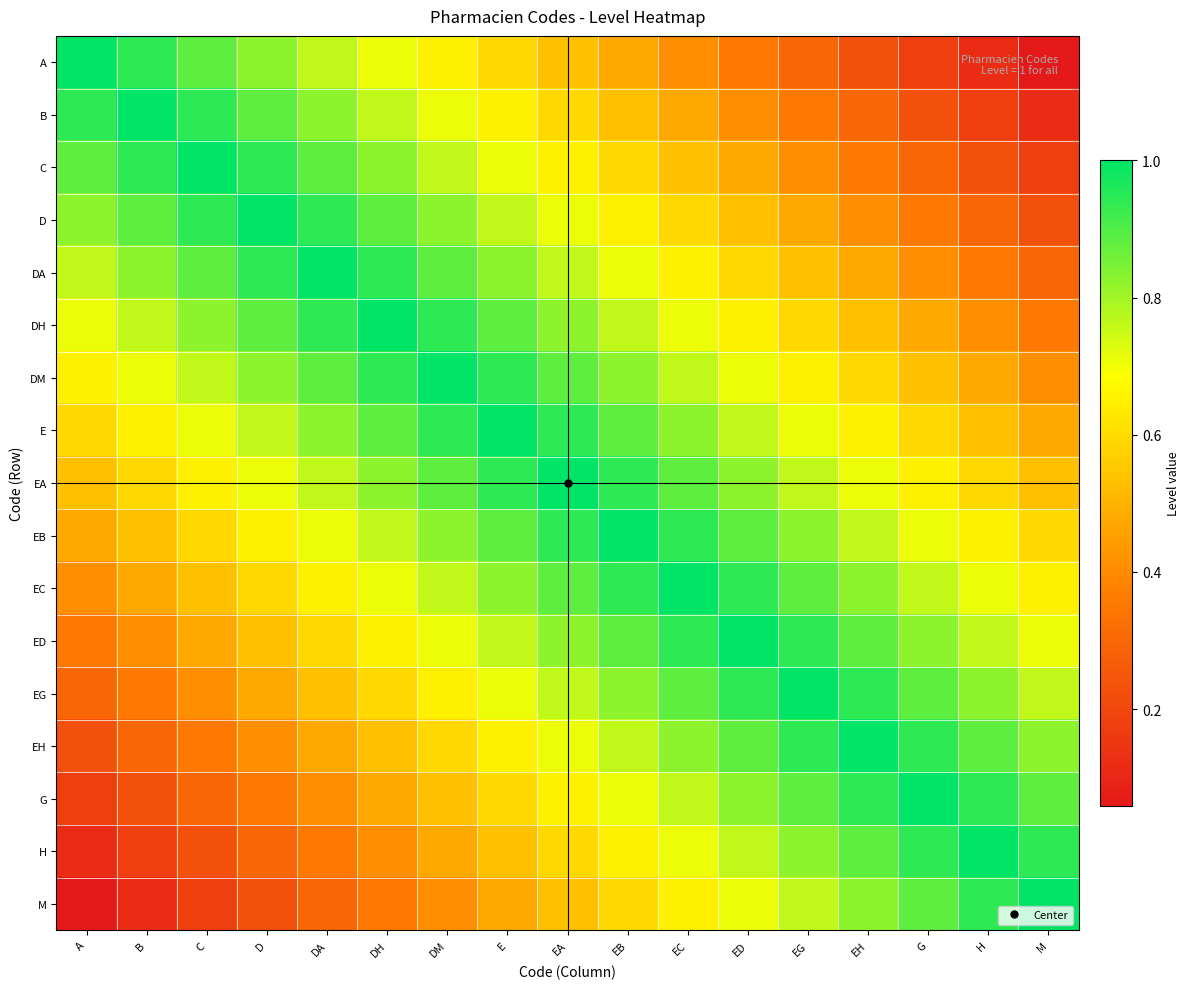

Reading left to right, list all the values displayed in this chart.

A: A=1.0	B=0.9	C=0.9	D=0.8	DA=0.8	DH=0.7	DM=0.6	E=0.6	EA=0.5	EB=0.5	EC=0.4	ED=0.4	EG=0.3	EH=0.2	G=0.2	H=0.1	M=0.1
B: A=0.9	B=1.0	C=0.9	D=0.9	DA=0.8	DH=0.8	DM=0.7	E=0.6	EA=0.6	EB=0.5	EC=0.5	ED=0.4	EG=0.4	EH=0.3	G=0.2	H=0.2	M=0.1
C: A=0.9	B=0.9	C=1.0	D=0.9	DA=0.9	DH=0.8	DM=0.8	E=0.7	EA=0.6	EB=0.6	EC=0.5	ED=0.5	EG=0.4	EH=0.4	G=0.3	H=0.2	M=0.2
D: A=0.8	B=0.9	C=0.9	D=1.0	DA=0.9	DH=0.9	DM=0.8	E=0.8	EA=0.7	EB=0.6	EC=0.6	ED=0.5	EG=0.5	EH=0.4	G=0.4	H=0.3	M=0.2
DA: A=0.8	B=0.8	C=0.9	D=0.9	DA=1.0	DH=0.9	DM=0.9	E=0.8	EA=0.8	EB=0.7	EC=0.6	ED=0.6	EG=0.5	EH=0.5	G=0.4	H=0.4	M=0.3
DH: A=0.7	B=0.8	C=0.8	D=0.9	DA=0.9	DH=1.0	DM=0.9	E=0.9	EA=0.8	EB=0.8	EC=0.7	ED=0.6	EG=0.6	EH=0.5	G=0.5	H=0.4	M=0.4
DM: A=0.6	B=0.7	C=0.8	D=0.8	DA=0.9	DH=0.9	DM=1.0	E=0.9	EA=0.9	EB=0.8	EC=0.8	ED=0.7	EG=0.6	EH=0.6	G=0.5	H=0.5	M=0.4
E: A=0.6	B=0.6	C=0.7	D=0.8	DA=0.8	DH=0.9	DM=0.9	E=1.0	EA=0.9	EB=0.9	EC=0.8	ED=0.8	EG=0.7	EH=0.6	G=0.6	H=0.5	M=0.5
EA: A=0.5	B=0.6	C=0.6	D=0.7	DA=0.8	DH=0.8	DM=0.9	E=0.9	EA=1.0	EB=0.9	EC=0.9	ED=0.8	EG=0.8	EH=0.7	G=0.6	H=0.6	M=0.5
EB: A=0.5	B=0.5	C=0.6	D=0.6	DA=0.7	DH=0.8	DM=0.8	E=0.9	EA=0.9	EB=1.0	EC=0.9	ED=0.9	EG=0.8	EH=0.8	G=0.7	H=0.6	M=0.6
EC: A=0.4	B=0.5	C=0.5	D=0.6	DA=0.6	DH=0.7	DM=0.8	E=0.8	EA=0.9	EB=0.9	EC=1.0	ED=0.9	EG=0.9	EH=0.8	G=0.8	H=0.7	M=0.6
ED: A=0.4	B=0.4	C=0.5	D=0.5	DA=0.6	DH=0.6	DM=0.7	E=0.8	EA=0.8	EB=0.9	EC=0.9	ED=1.0	EG=0.9	EH=0.9	G=0.8	H=0.8	M=0.7
EG: A=0.3	B=0.4	C=0.4	D=0.5	DA=0.5	DH=0.6	DM=0.6	E=0.7	EA=0.8	EB=0.8	EC=0.9	ED=0.9	EG=1.0	EH=0.9	G=0.9	H=0.8	M=0.8
EH: A=0.2	B=0.3	C=0.4	D=0.4	DA=0.5	DH=0.5	DM=0.6	E=0.6	EA=0.7	EB=0.8	EC=0.8	ED=0.9	EG=0.9	EH=1.0	G=0.9	H=0.9	M=0.8
G: A=0.2	B=0.2	C=0.3	D=0.4	DA=0.4	DH=0.5	DM=0.5	E=0.6	EA=0.6	EB=0.7	EC=0.8	ED=0.8	EG=0.9	EH=0.9	G=1.0	H=0.9	M=0.9
H: A=0.1	B=0.2	C=0.2	D=0.3	DA=0.4	DH=0.4	DM=0.5	E=0.5	EA=0.6	EB=0.6	EC=0.7	ED=0.8	EG=0.8	EH=0.9	G=0.9	H=1.0	M=0.9
M: A=0.1	B=0.1	C=0.2	D=0.2	DA=0.3	DH=0.4	DM=0.4	E=0.5	EA=0.5	EB=0.6	EC=0.6	ED=0.7	EG=0.8	EH=0.8	G=0.9	H=0.9	M=1.0